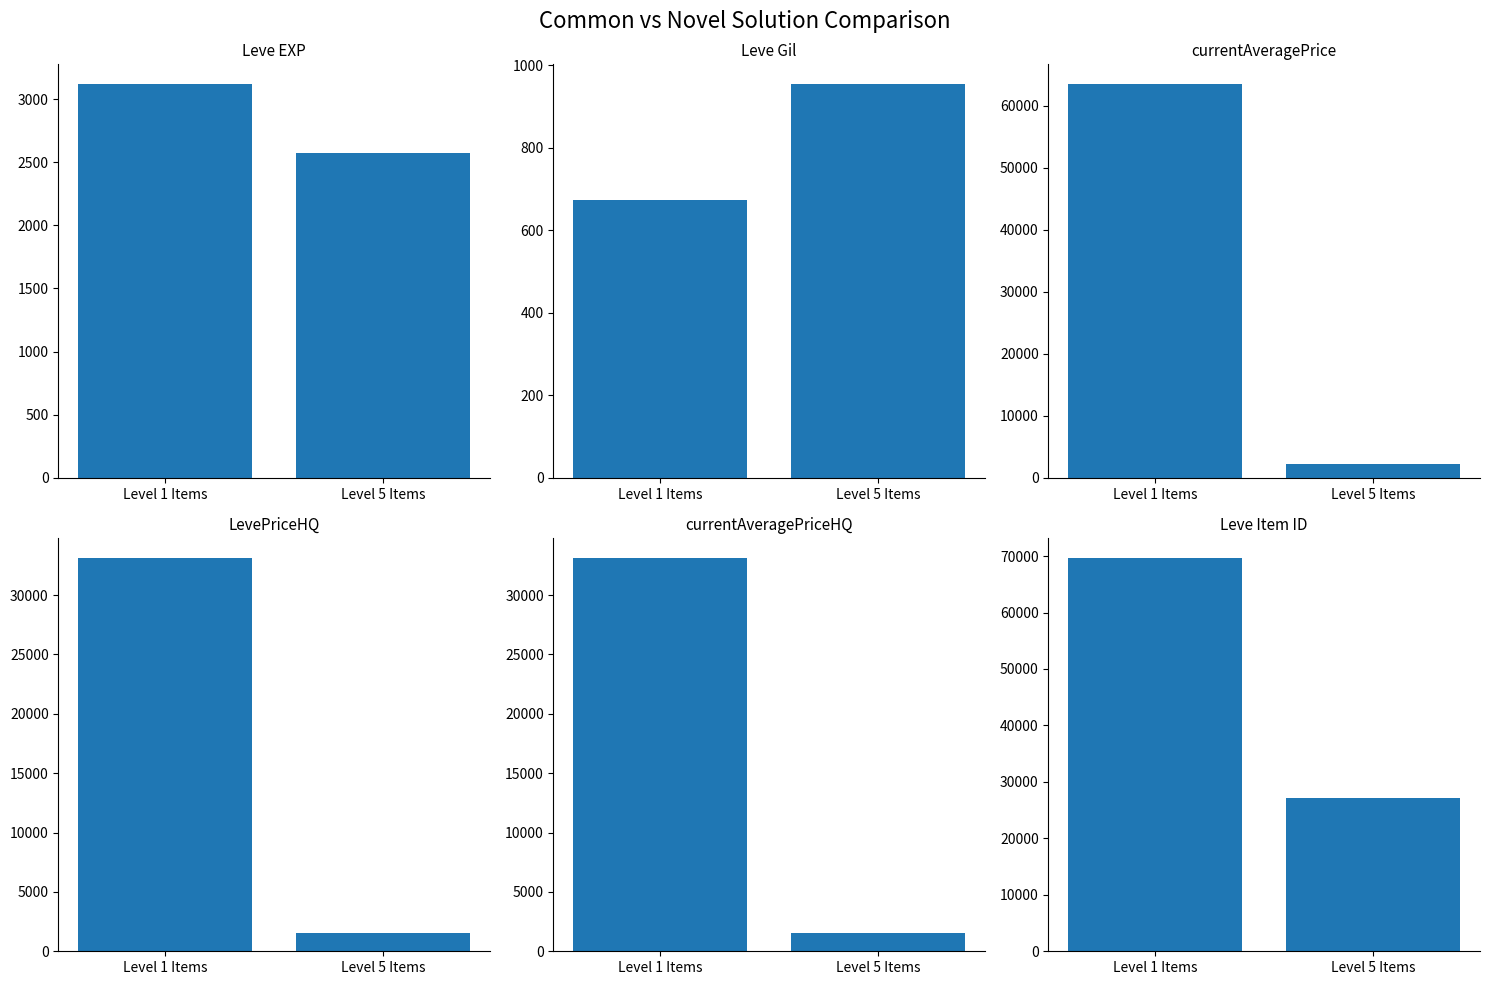

At which label does Leve Item ID reach its minimum?

Level 5 Items